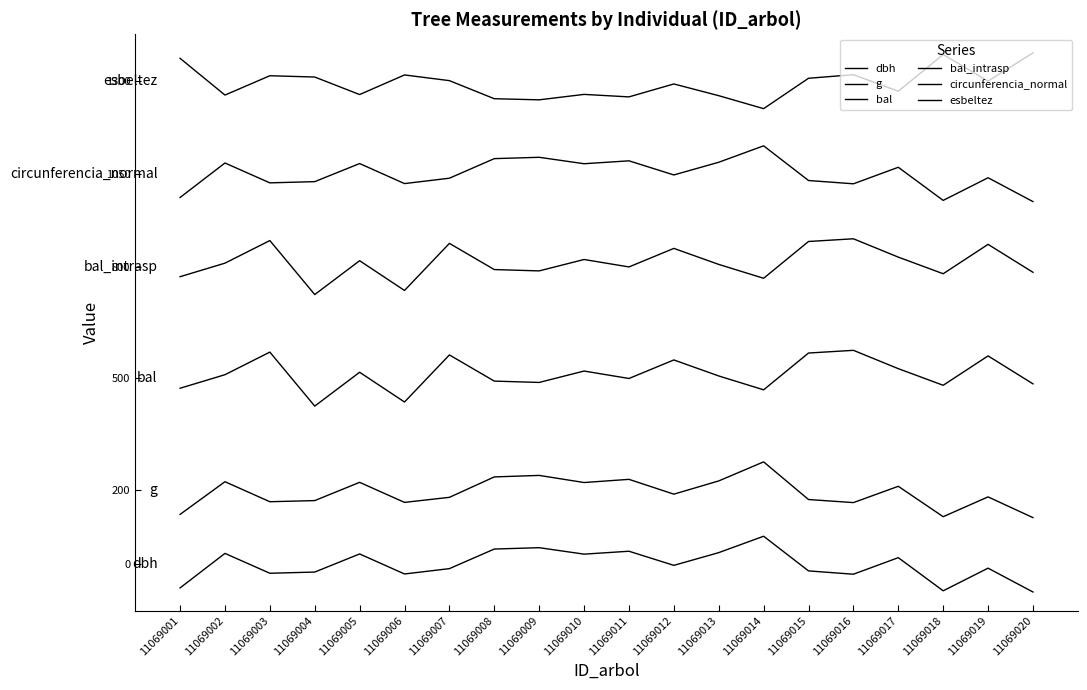

Is it true that bal_intrasp equals 1262.4 at 11069002?

False